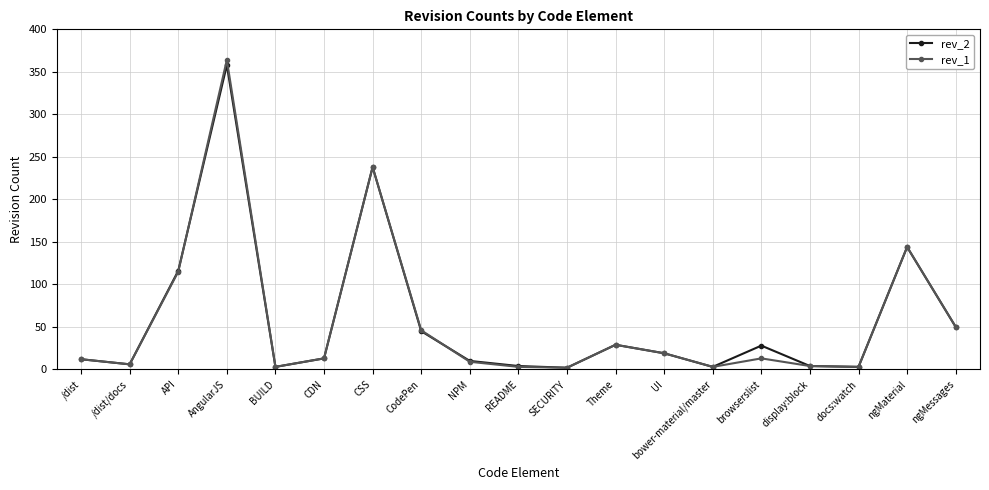

What are all the series names shown in the legend?

rev_2, rev_1